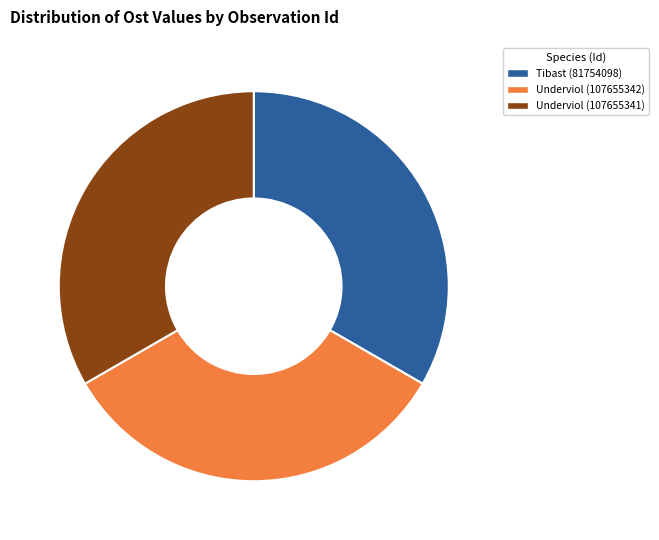

The Tibast (81754098) slice represents 40% of the pie. True or false?

False